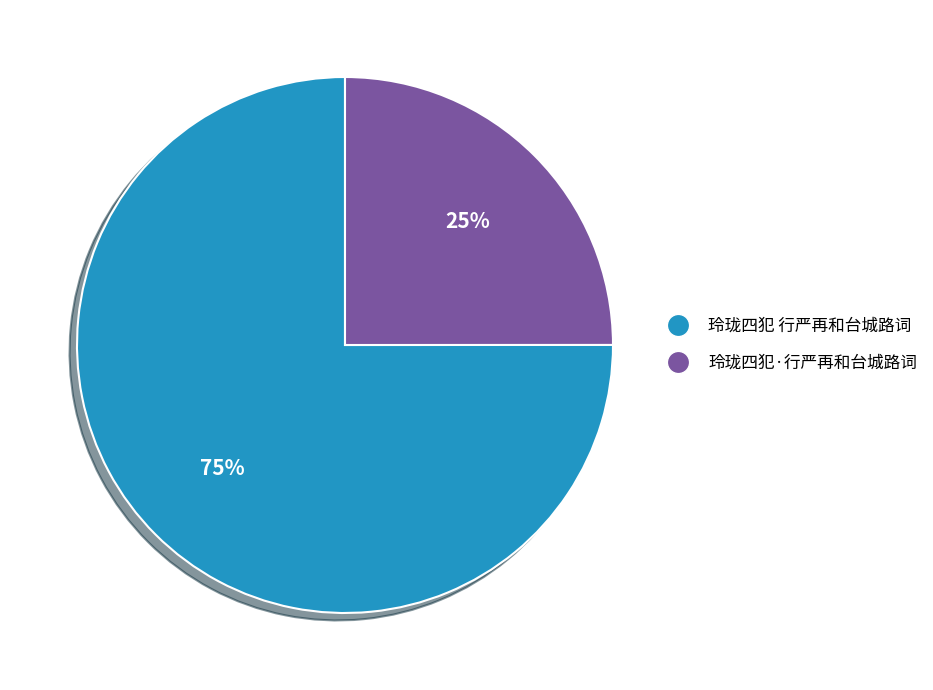

Which has a higher value, 玲珑四犯 行严再和台城路词 or 玲珑四犯·行严再和台城路词?

玲珑四犯 行严再和台城路词